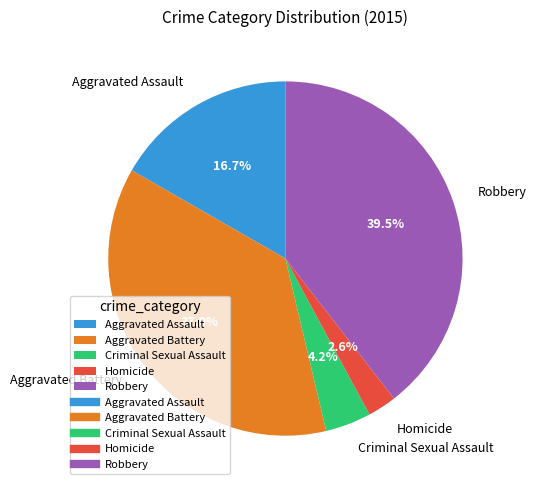

Rank the categories by value from lowest to highest.

Homicide, Criminal Sexual Assault, Aggravated Assault, Aggravated Battery, Robbery